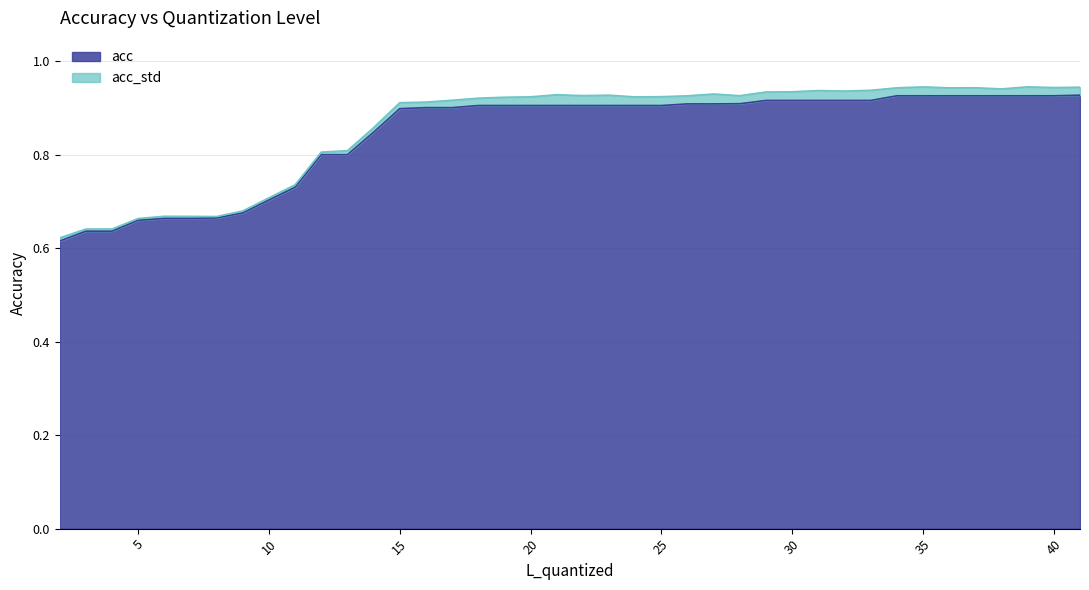

What is the difference between the maximum and minimum values?

0.3